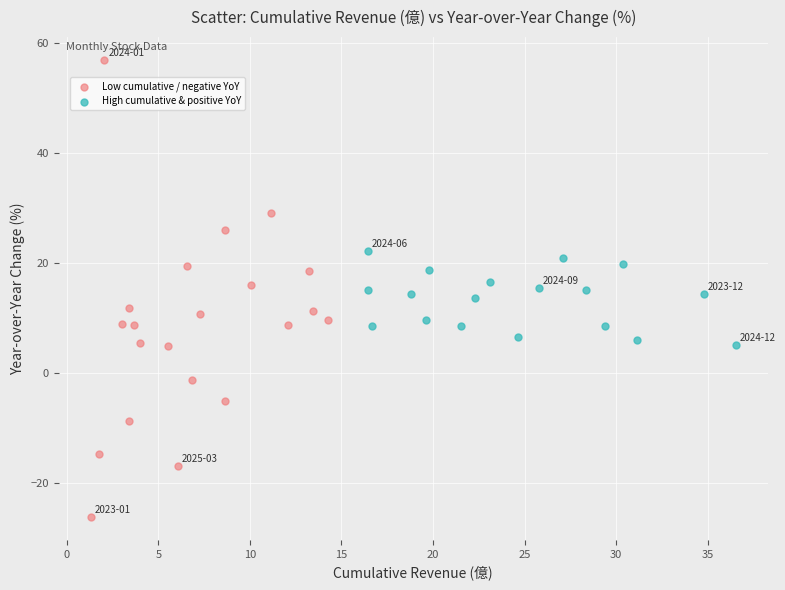

Which series contains the lowest Y value?

Low cumulative / negative YoY